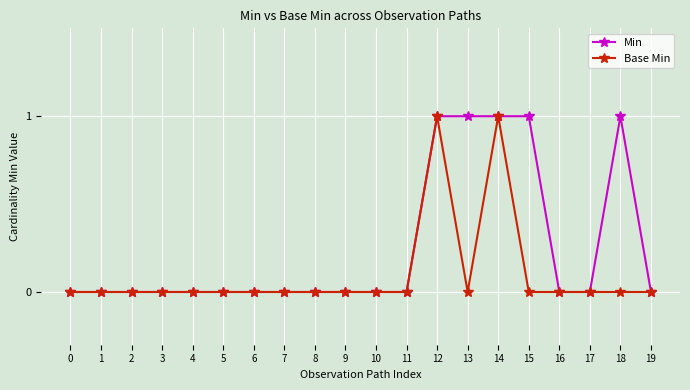

Which series has the largest total across all categories?

Min